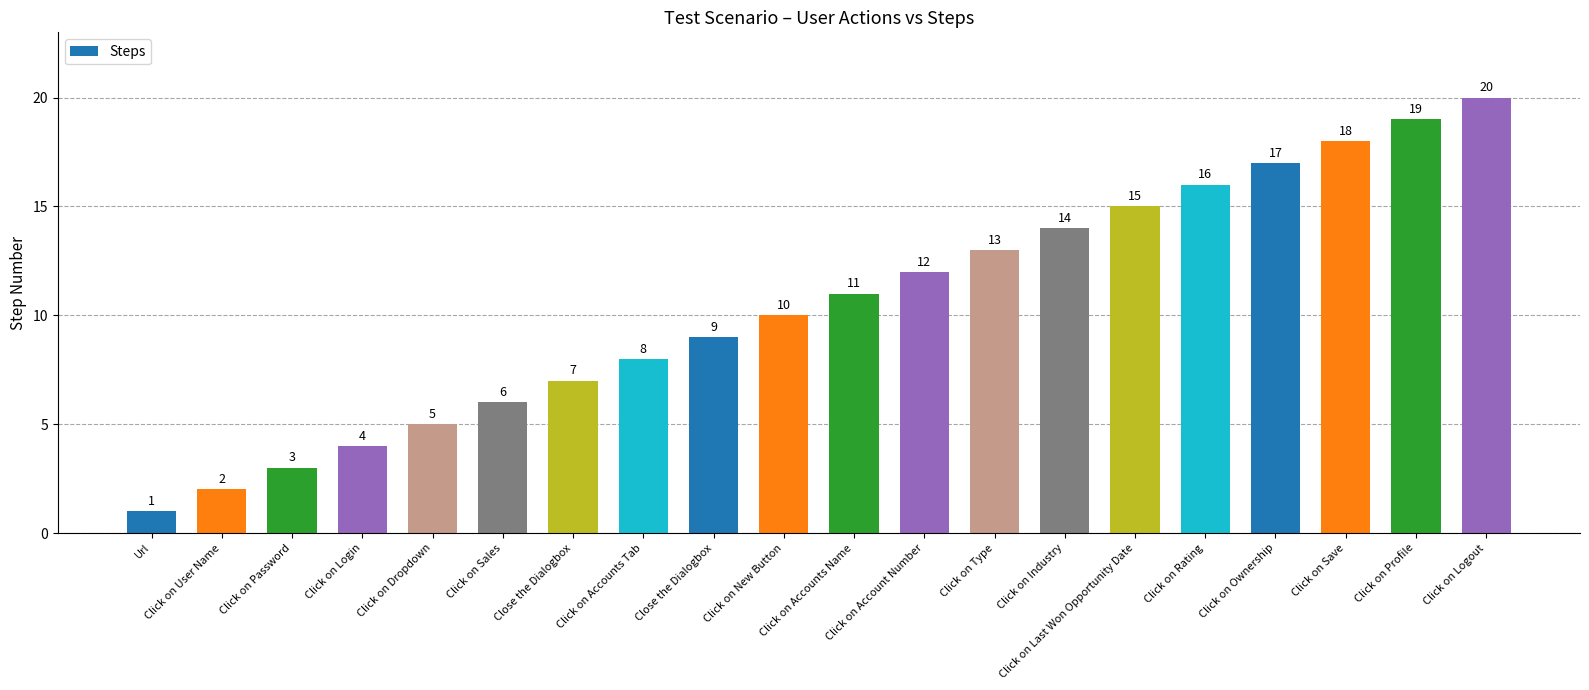

Is it true that the value at Click on Last Won Opportunity Date is 21?

False